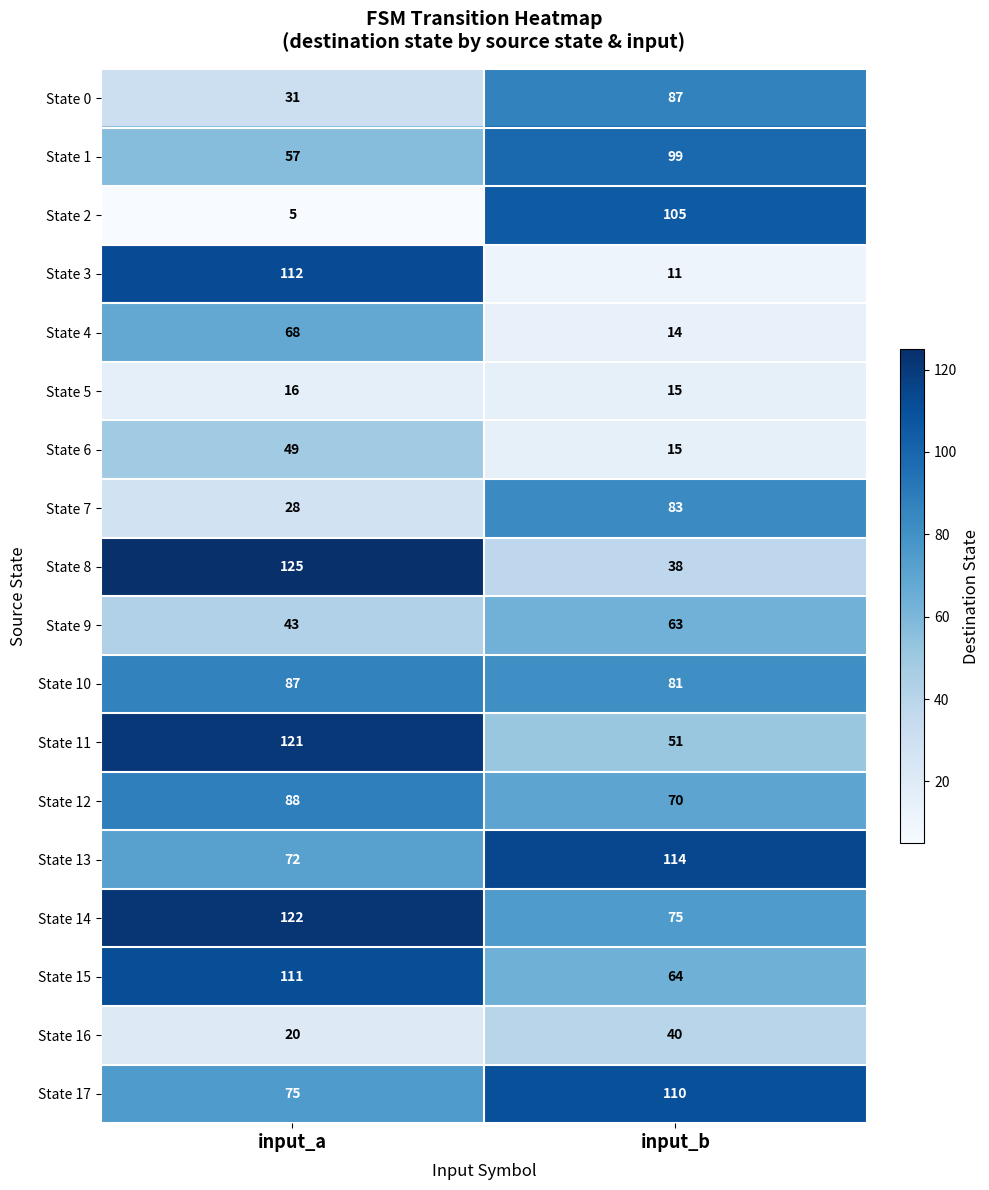

Rank the categories by State 16 value from highest to lowest.

input_b, input_a